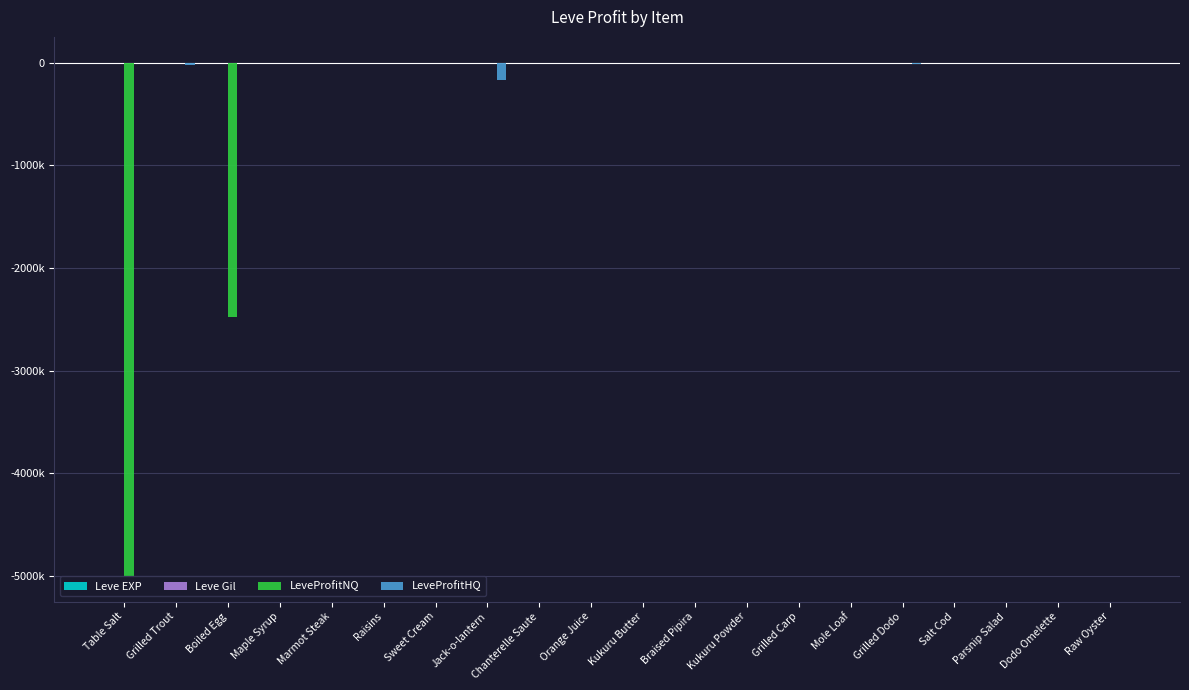

Does the chart contain stacked bars?

No